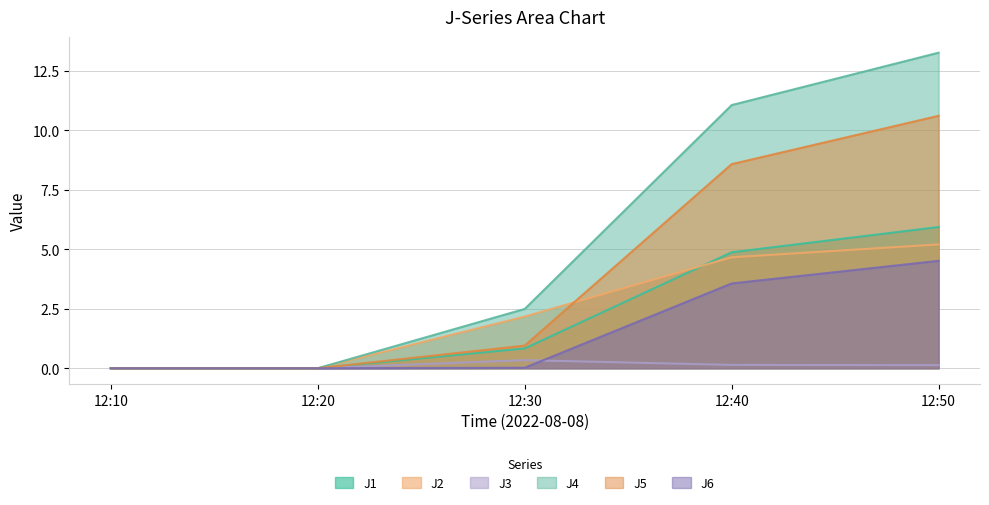

What is the total value across all series at 12:50?

39.6